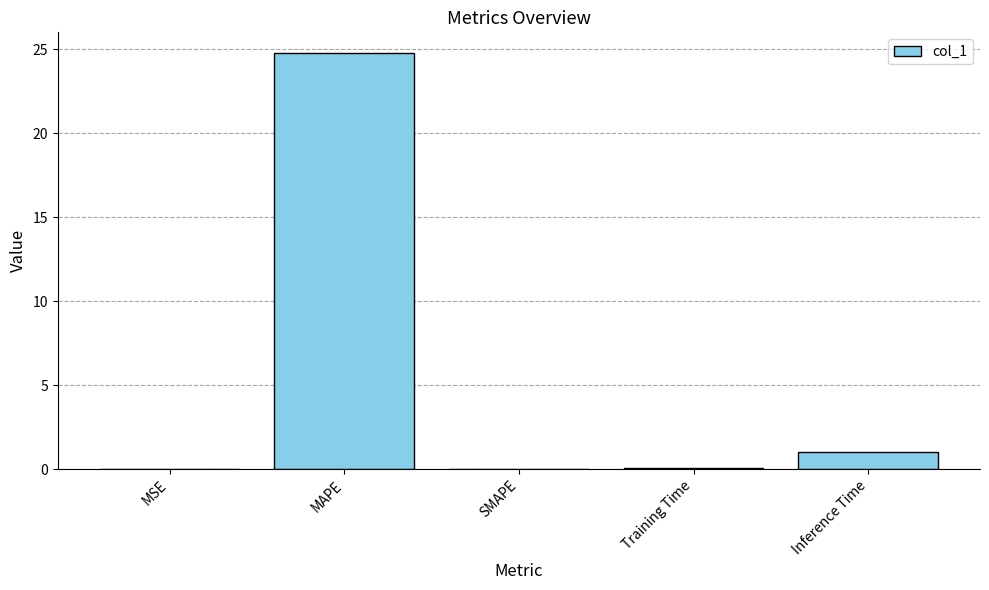

True or false: the data shows 0.0 at SMAPE.

True